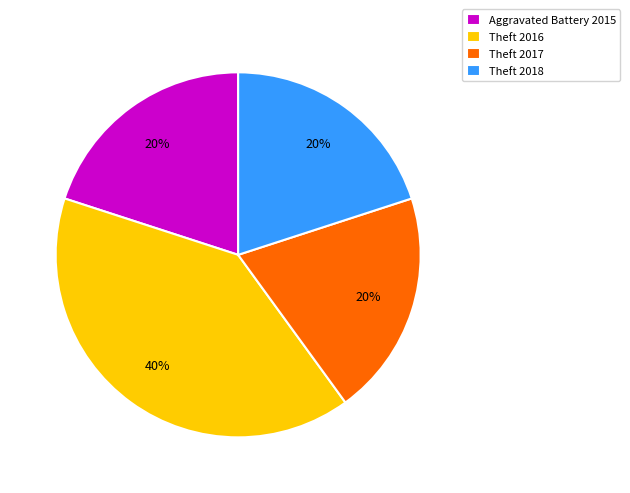

Combined, do Theft 2016 and Aggravated Battery 2015 account for over 50%?

Yes